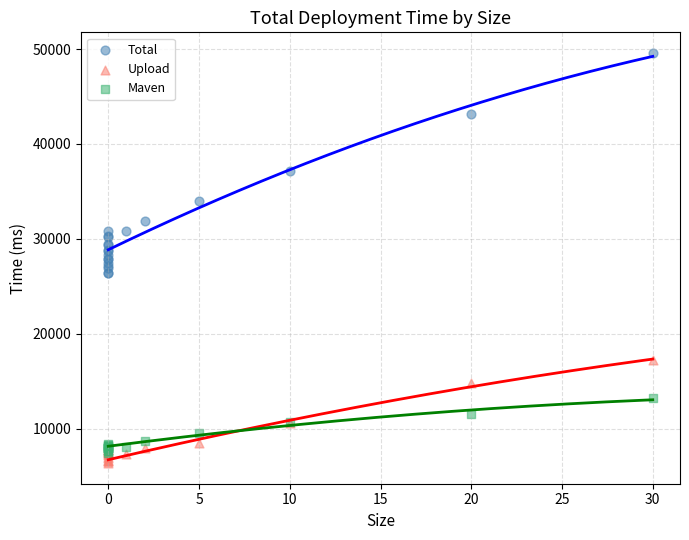

In the Total series, what Y value is closest to 38014?

37200